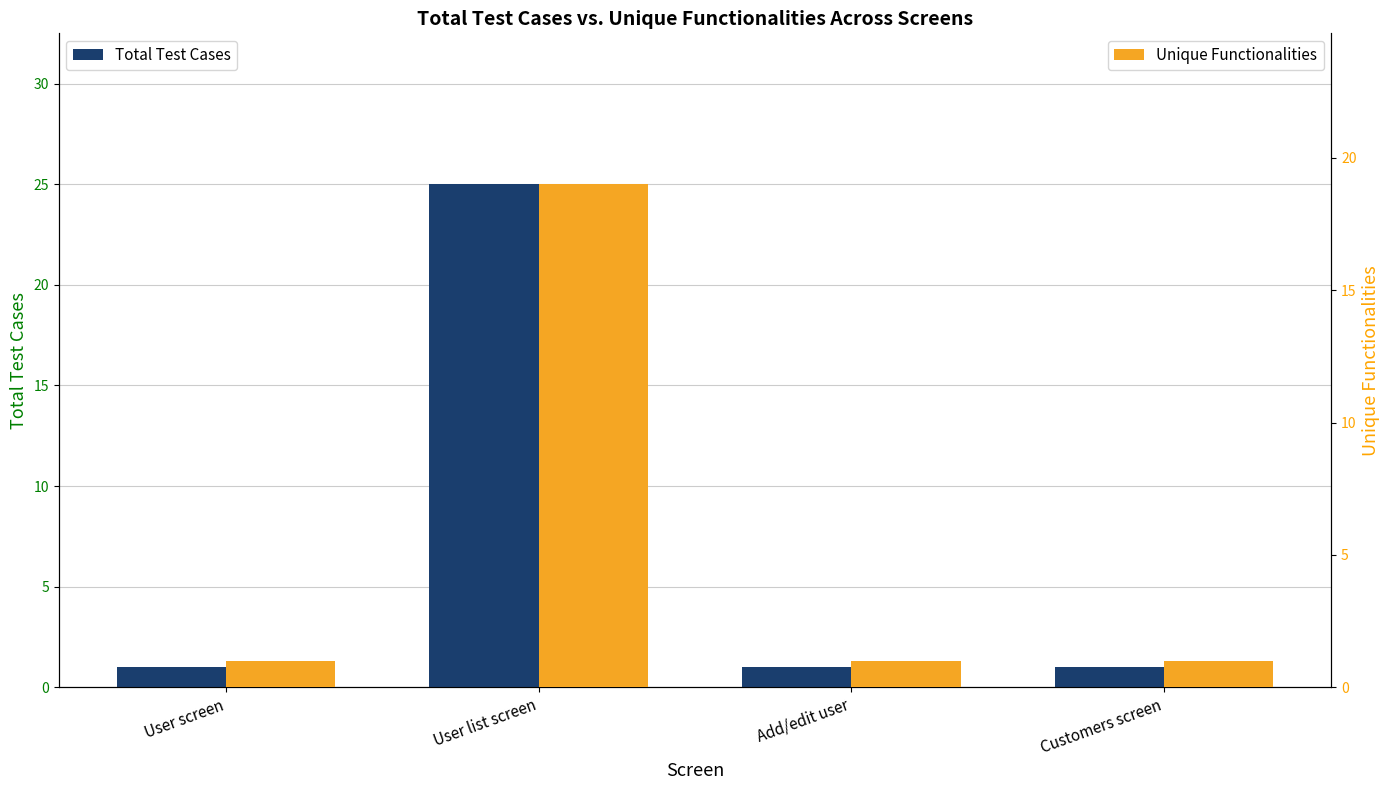

At how many categories does at least one series exceed 12?

1